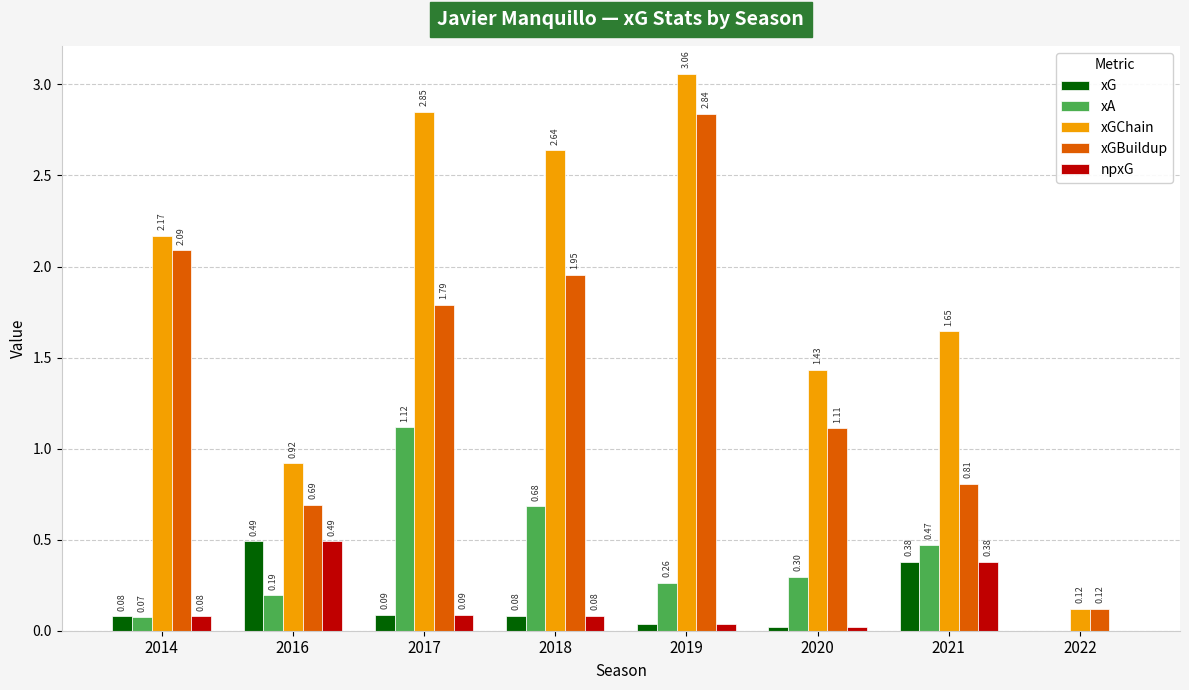

What is the sum of all npxG values?

1.2